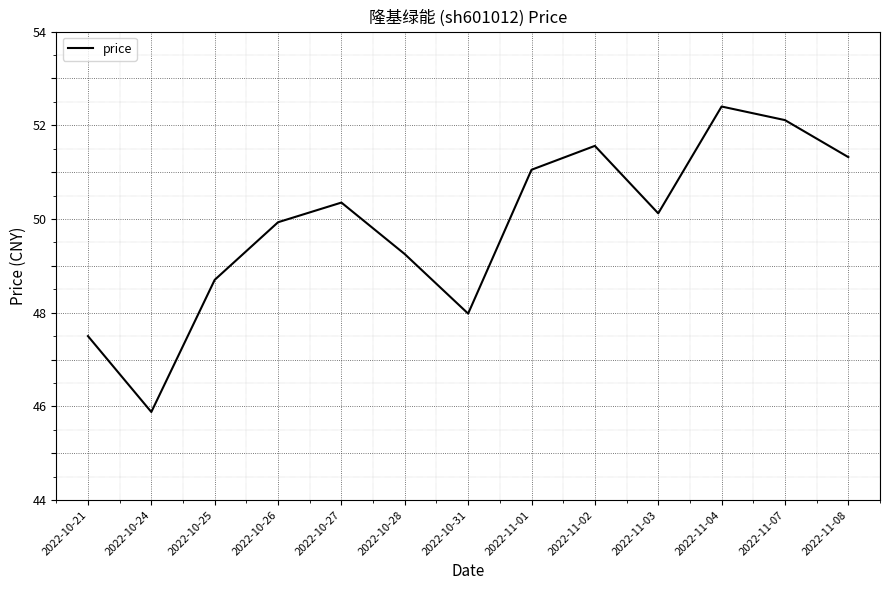

Which has a higher value, 2022-11-08 or 2022-11-02?

2022-11-02